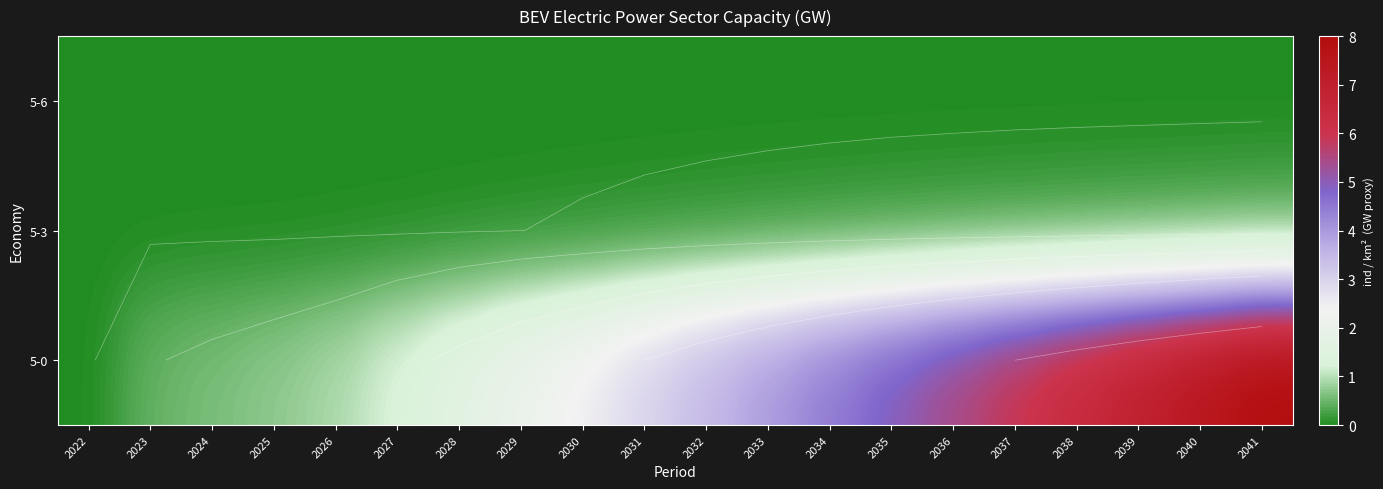

At how many categories does at least one series exceed 2?

13